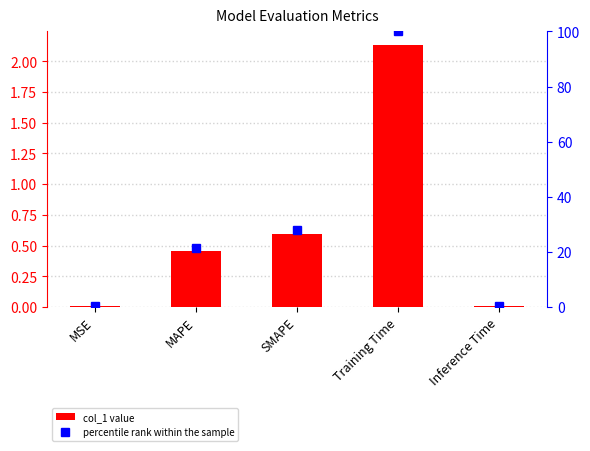

What position from the right is Training Time?

2